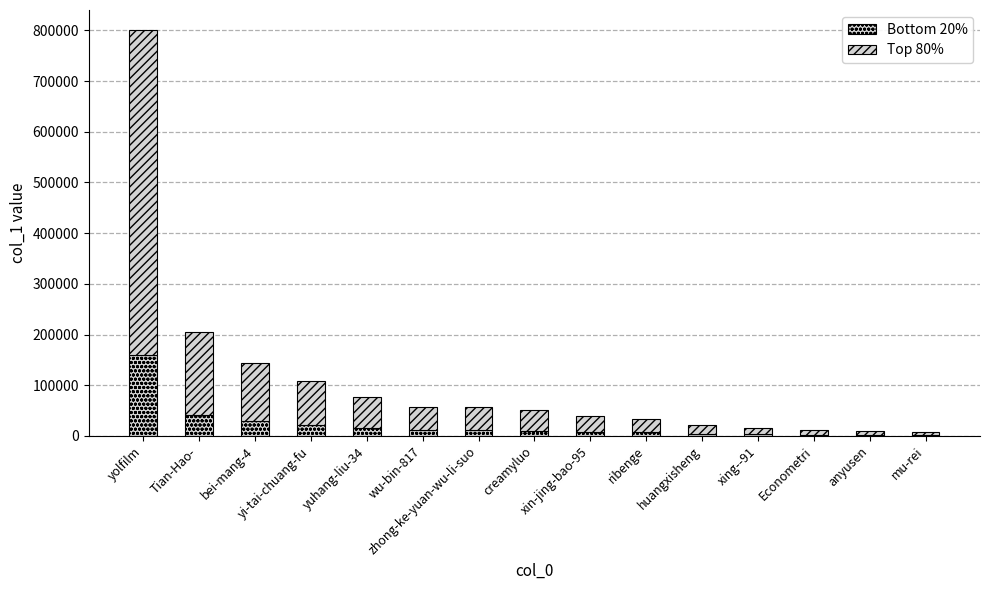

What is the average value of the Bottom 20% series?

21866.9